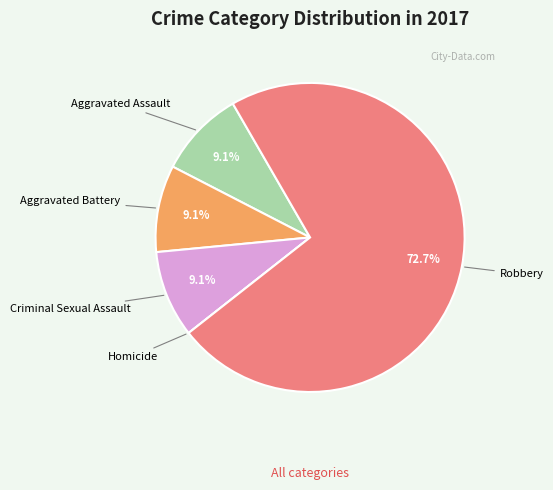

Does any single category account for the majority?

Yes